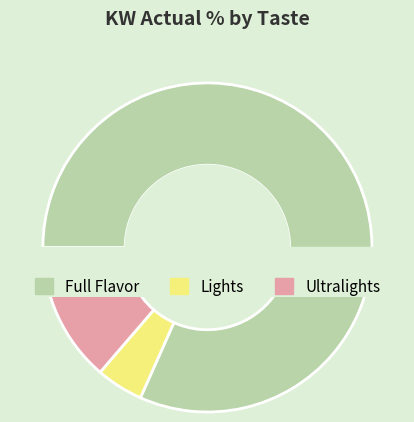

Which category accounts for the majority?

Full Flavor